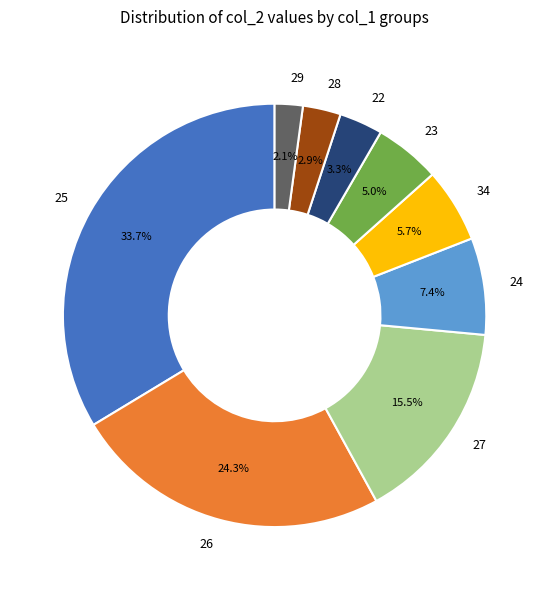

Which slice is the largest?

25